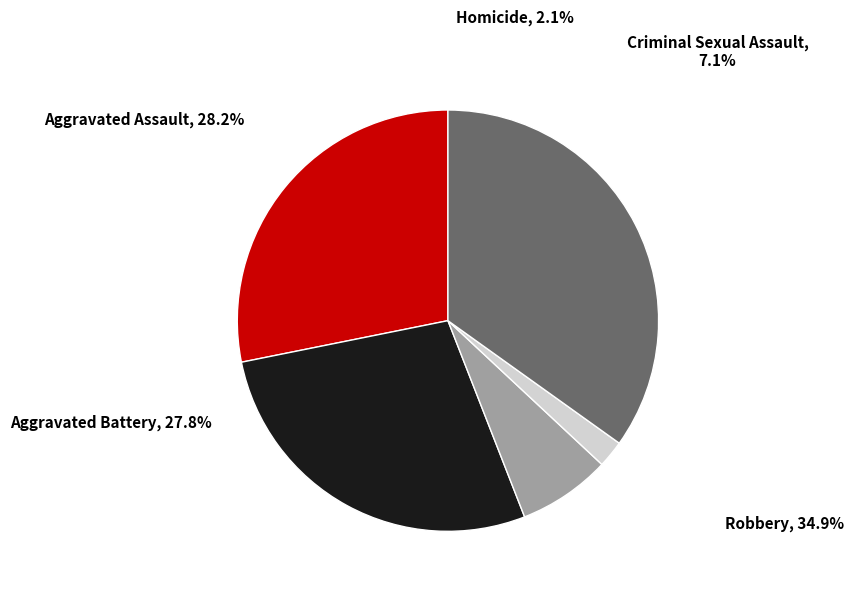

Which has a higher value, Criminal Sexual Assault or Aggravated Battery?

Aggravated Battery